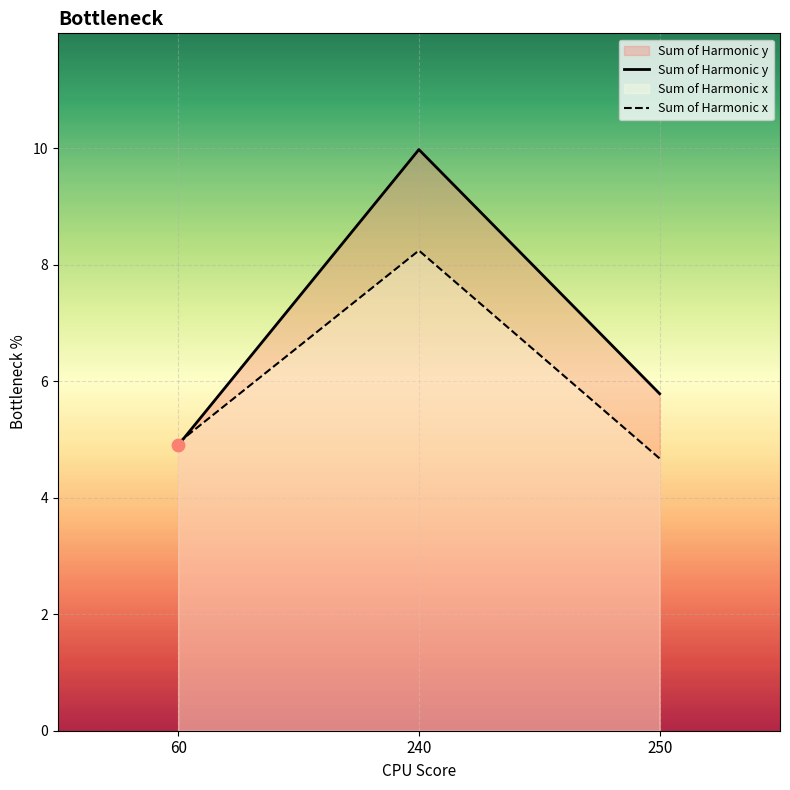

What are all the series names shown in the legend?

Sum of Harmonic y, Sum of Harmonic x